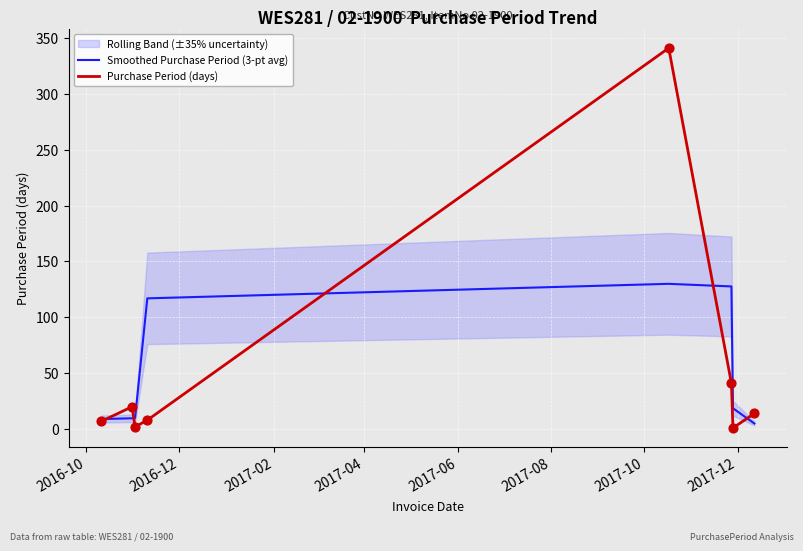

What is the highest value of the Smoothed Purchase Period (3-pt avg) series?

130.0